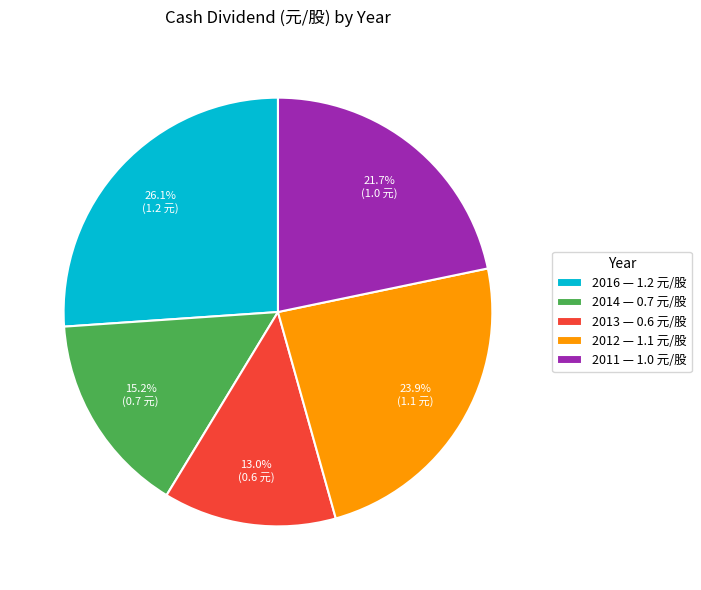

How many slices are in this pie chart?

5